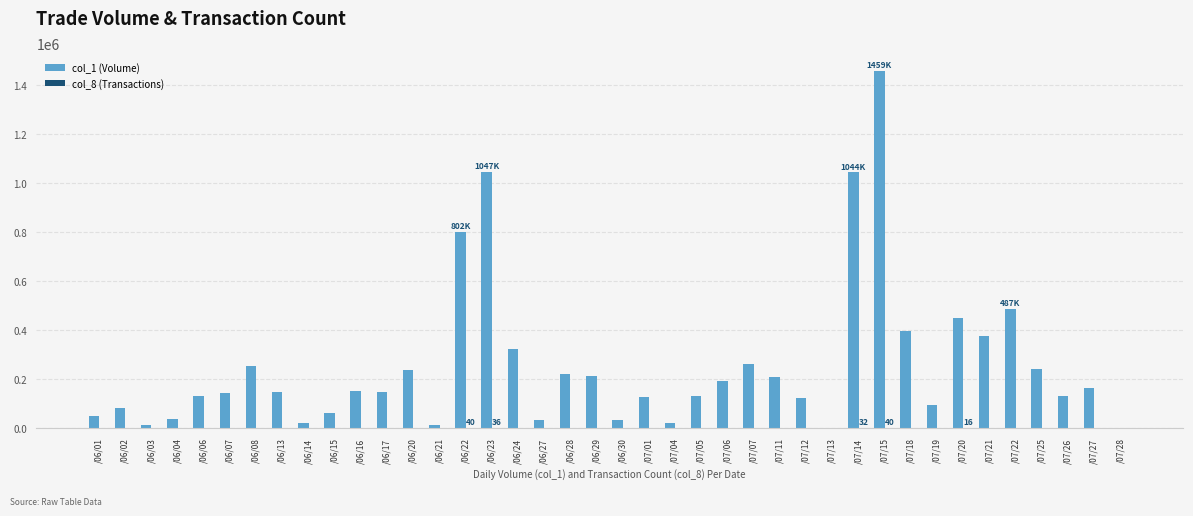

Which series has the largest total across all categories?

col_1 (Volume)